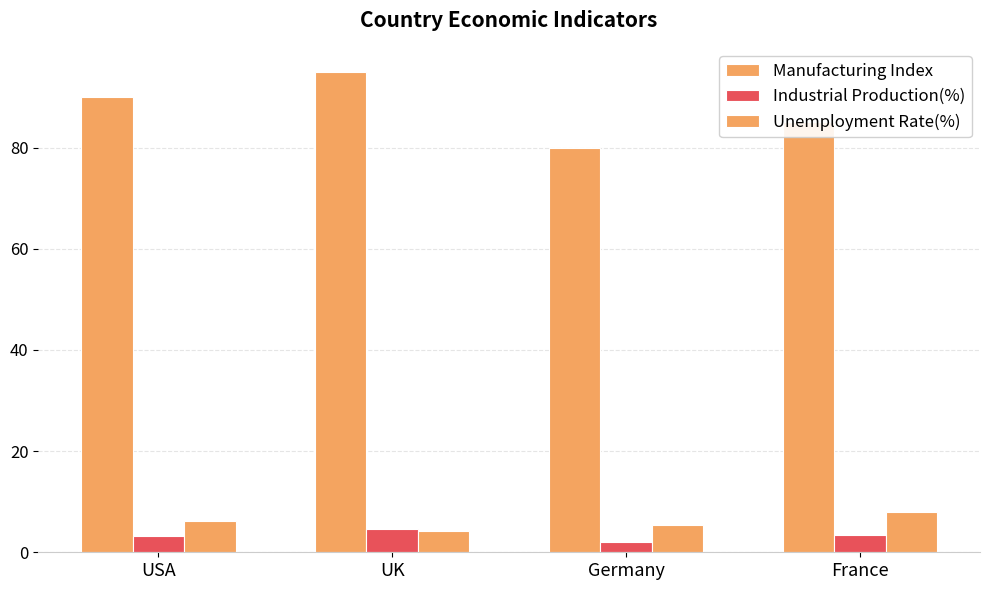

At UK, list the series in order from largest to smallest.

Manufacturing Index, Industrial Production(%), Unemployment Rate(%)